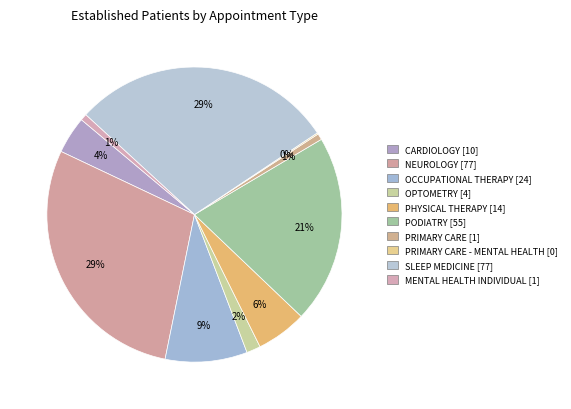

Which category has the smallest portion of the pie?

PRIMARY CARE - MENTAL HEALTH